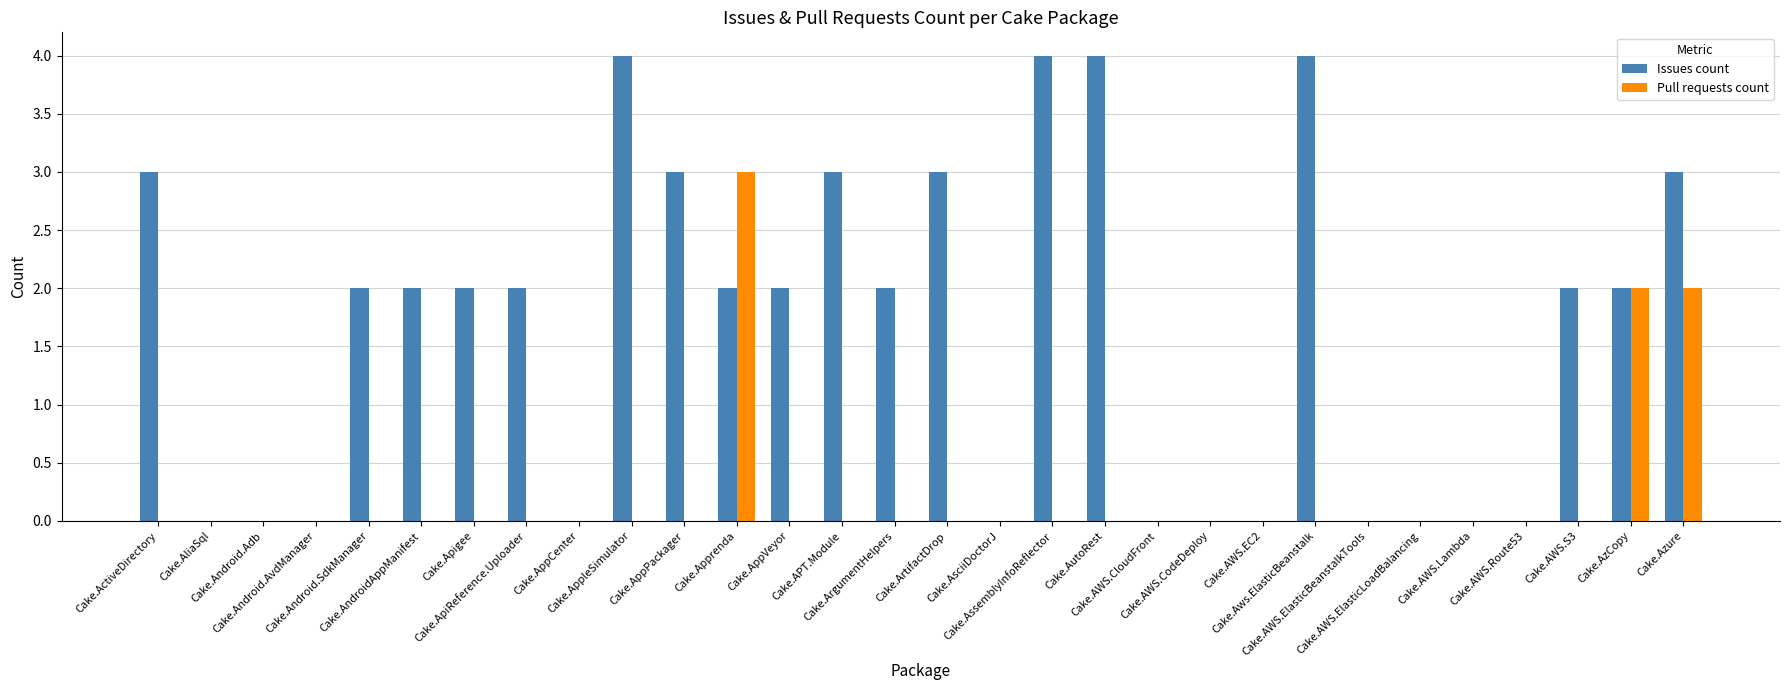

What is the greatest value displayed?

4